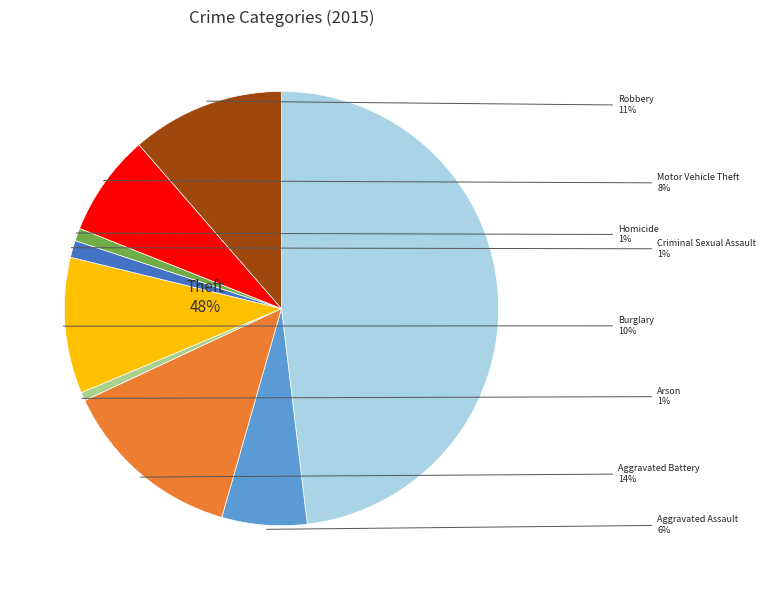

What is the total percentage of Aggravated Assault and Aggravated Battery?

19.9%